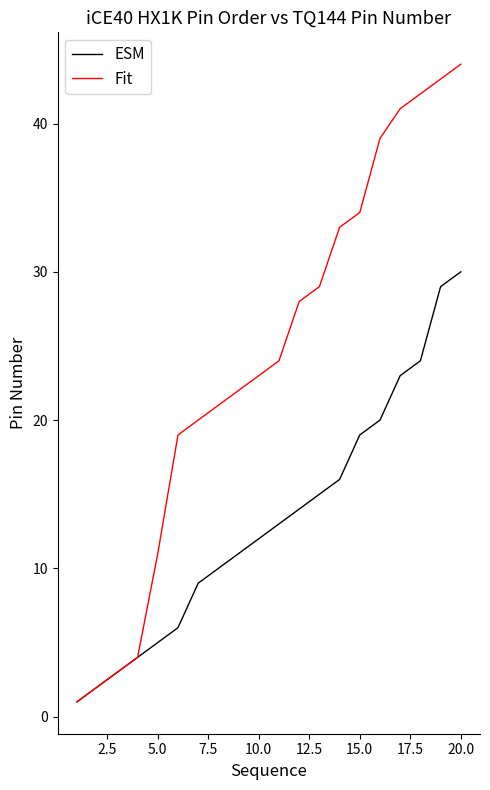

Does the chart have visible grid lines?

No